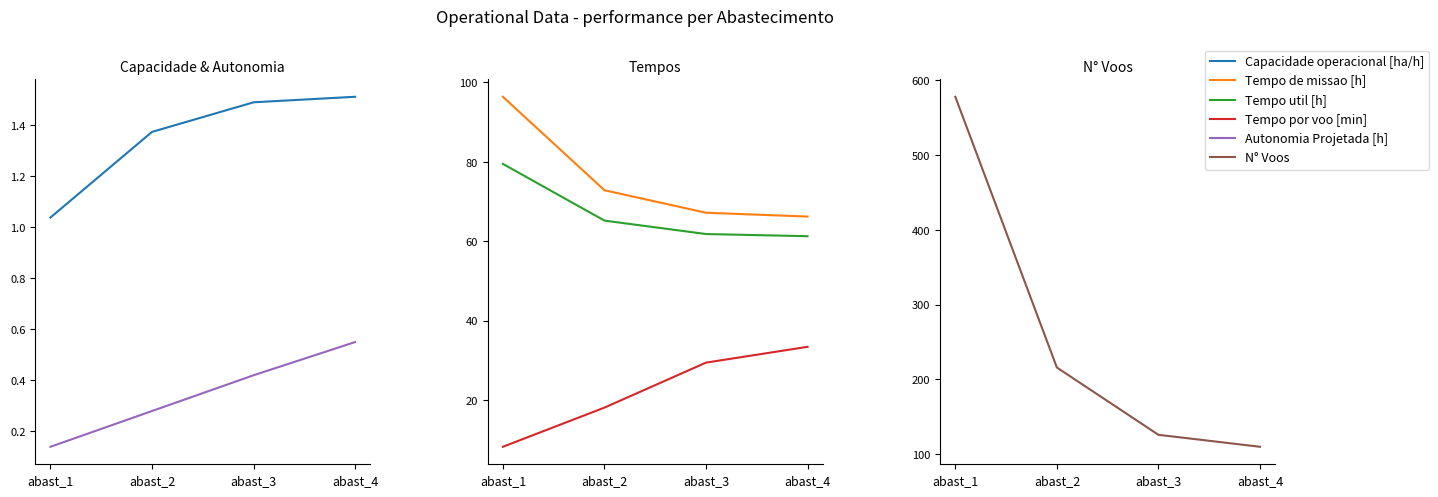

Is it true that Tempo de missao [h] equals 15.6 at abast_4?

False